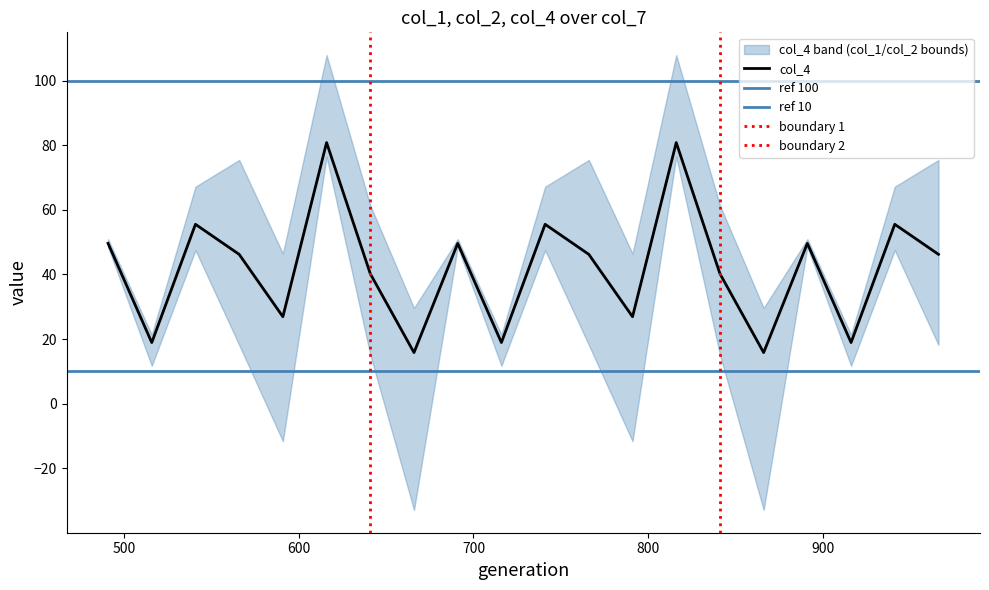

What is the maximum value for col_4?

80.8